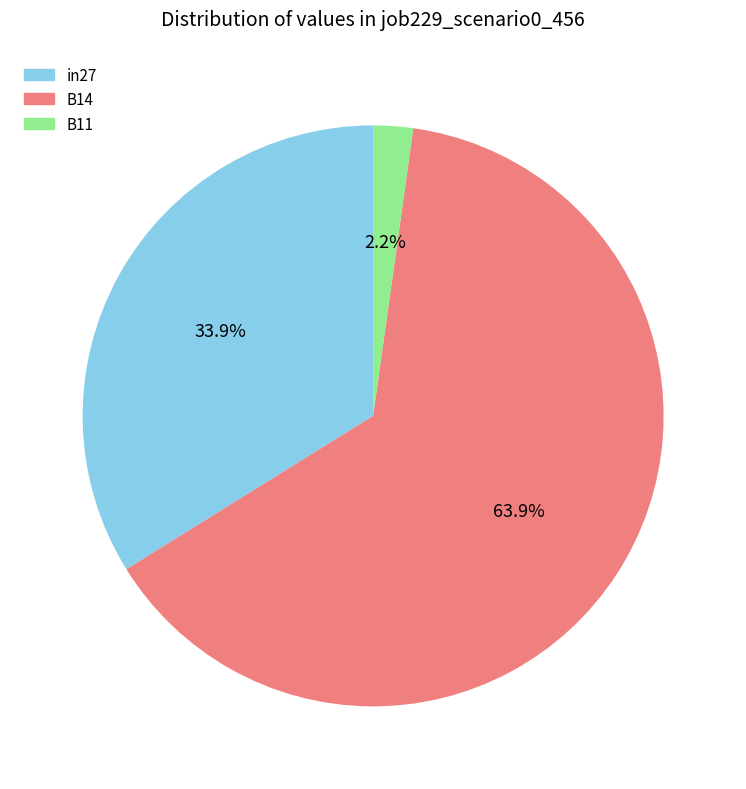

Which slice is the smallest?

B11